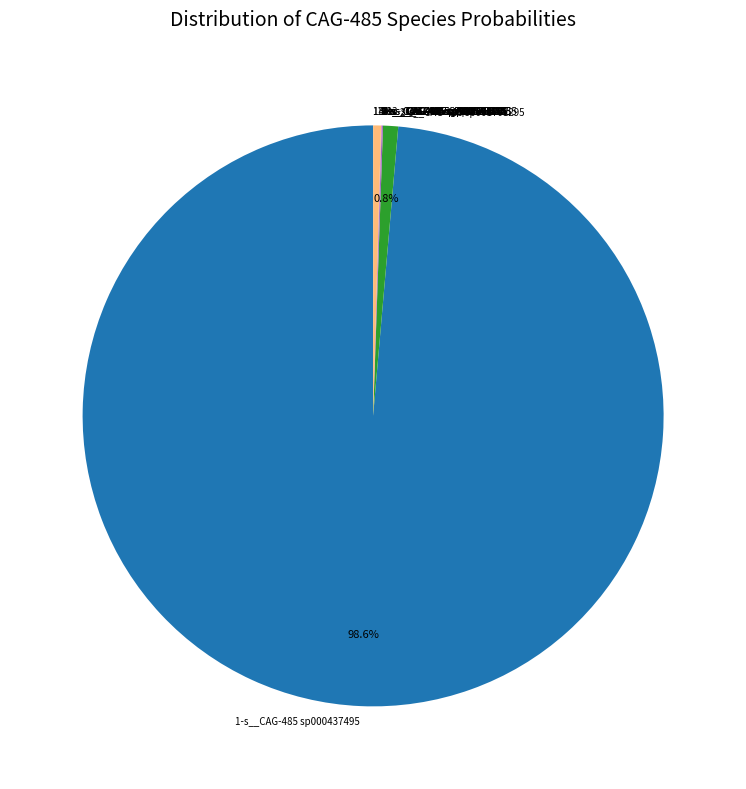

To the nearest percent, what is the average slice percentage?

7%